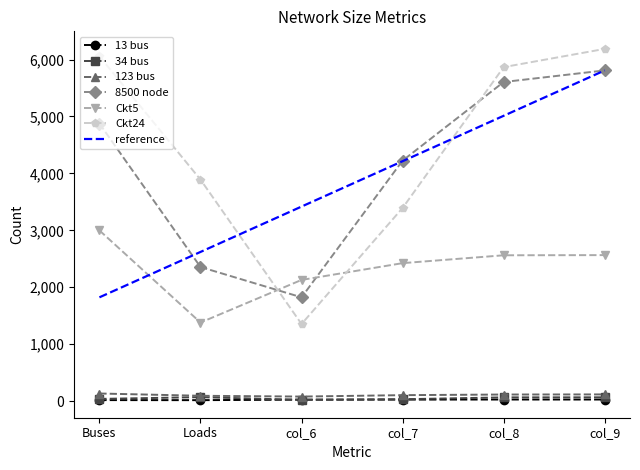

What is the greatest value displayed?

6188.0